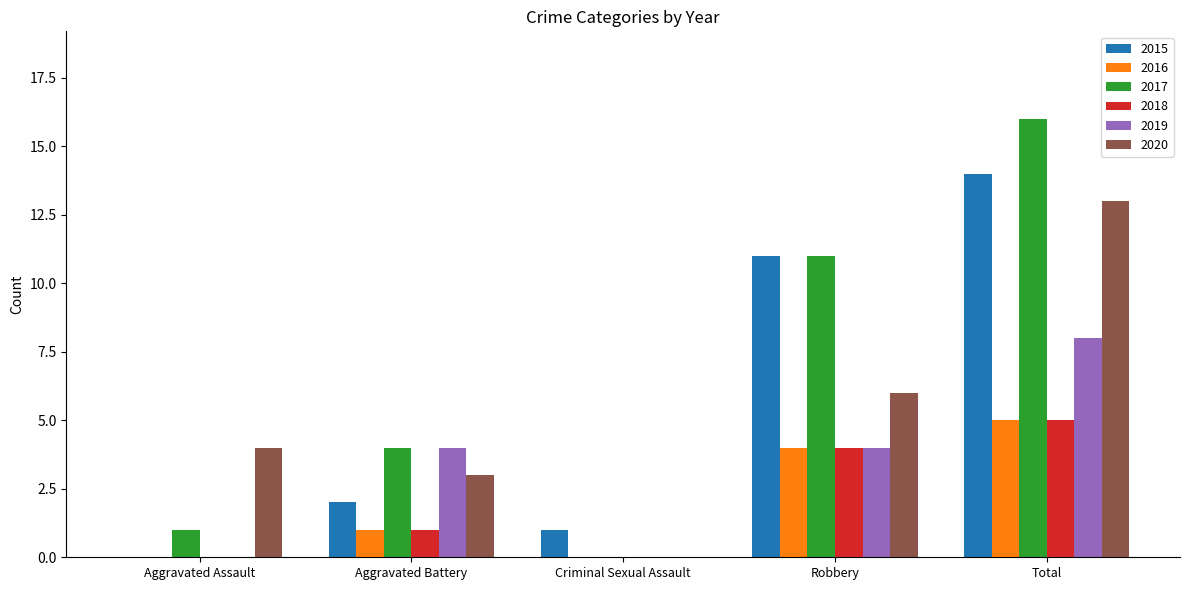

Is the value of 2016 at Aggravated Assault greater than the value of 2020 at Aggravated Assault?

No